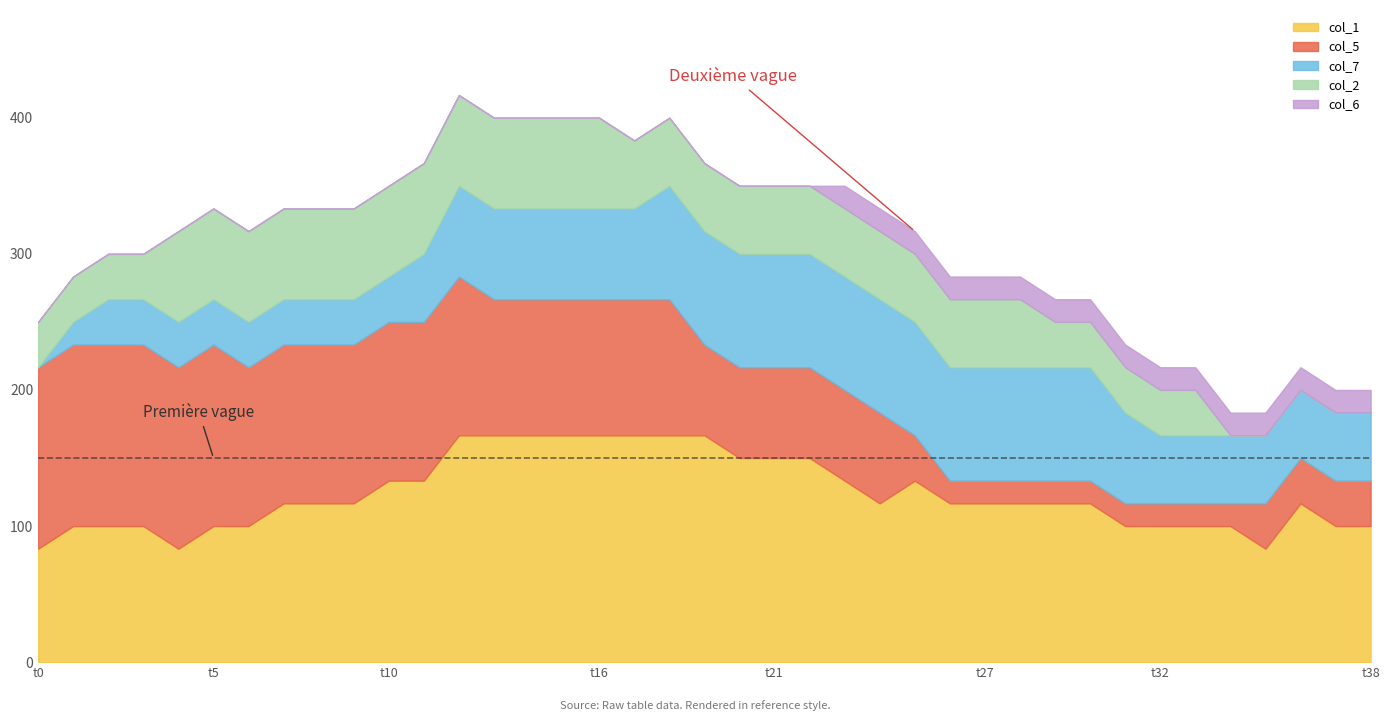

True or false: col_2 has more than 0 points higher than both neighbors.

False